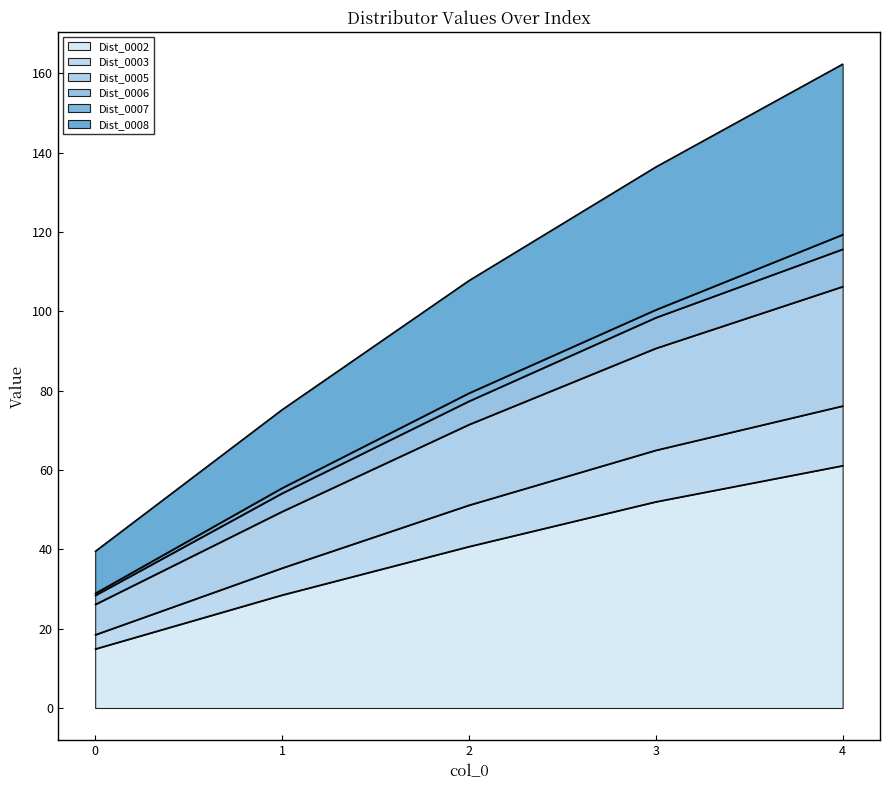

At which category is the sum across all series the highest?

4